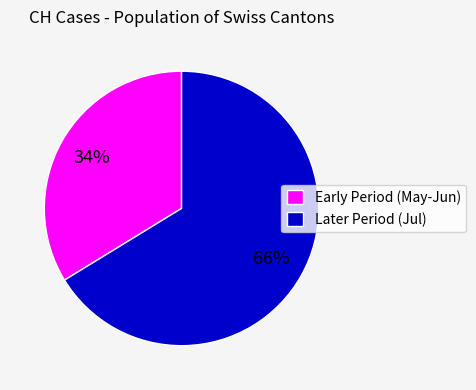

Combined, do Later Period (Jul) and Early Period (May-Jun) account for over 50%?

Yes